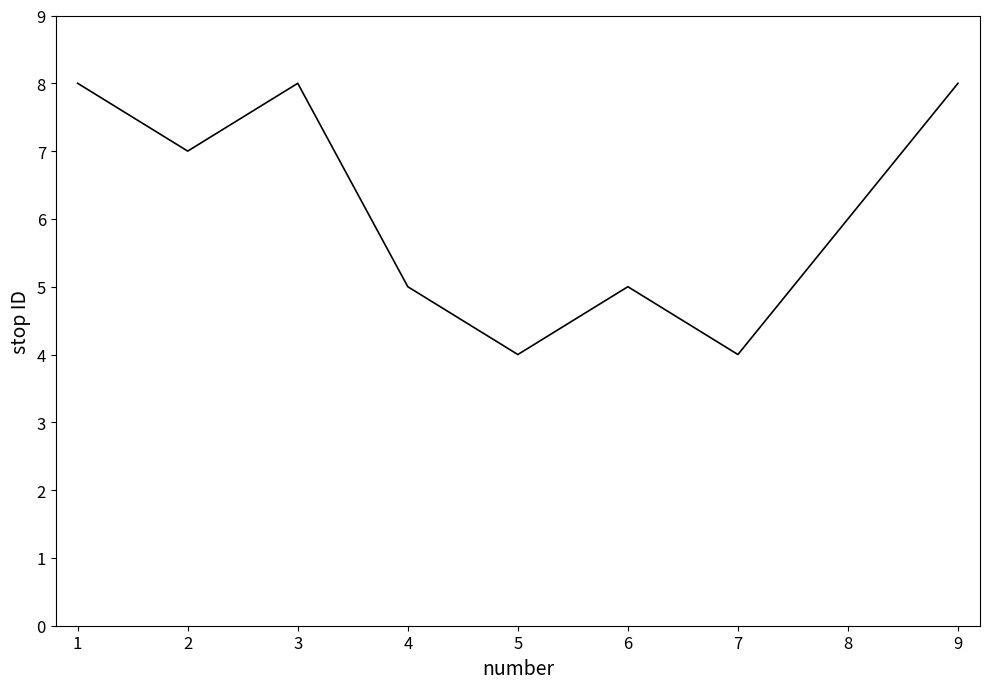

What is the sum of the values at 6 and 1?

13